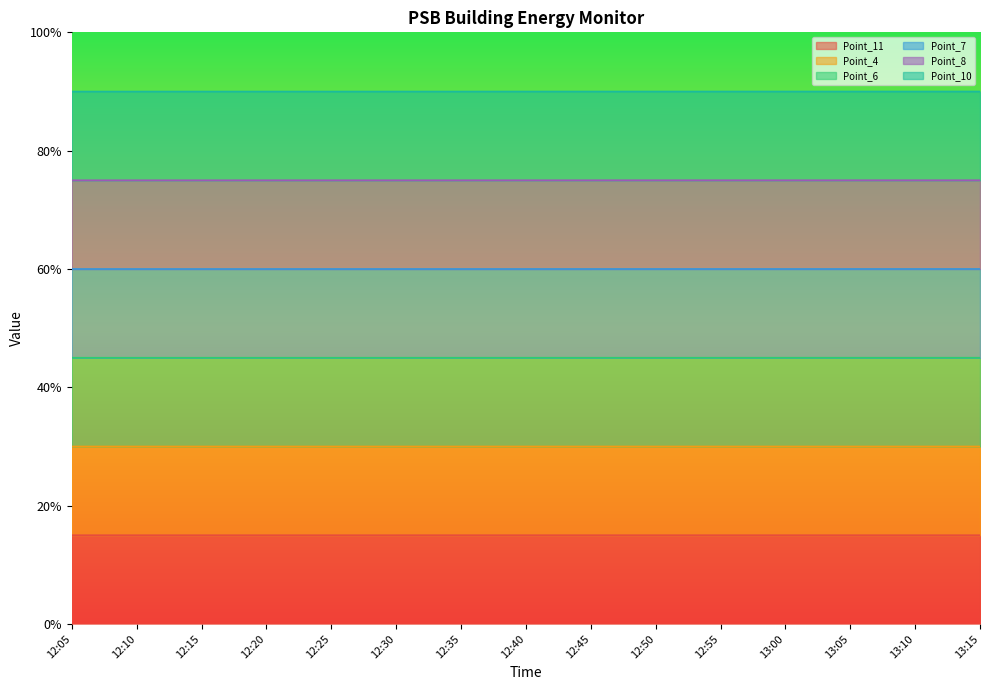

The value of Point_6 at 12:50 is 0.3. True or false?

False